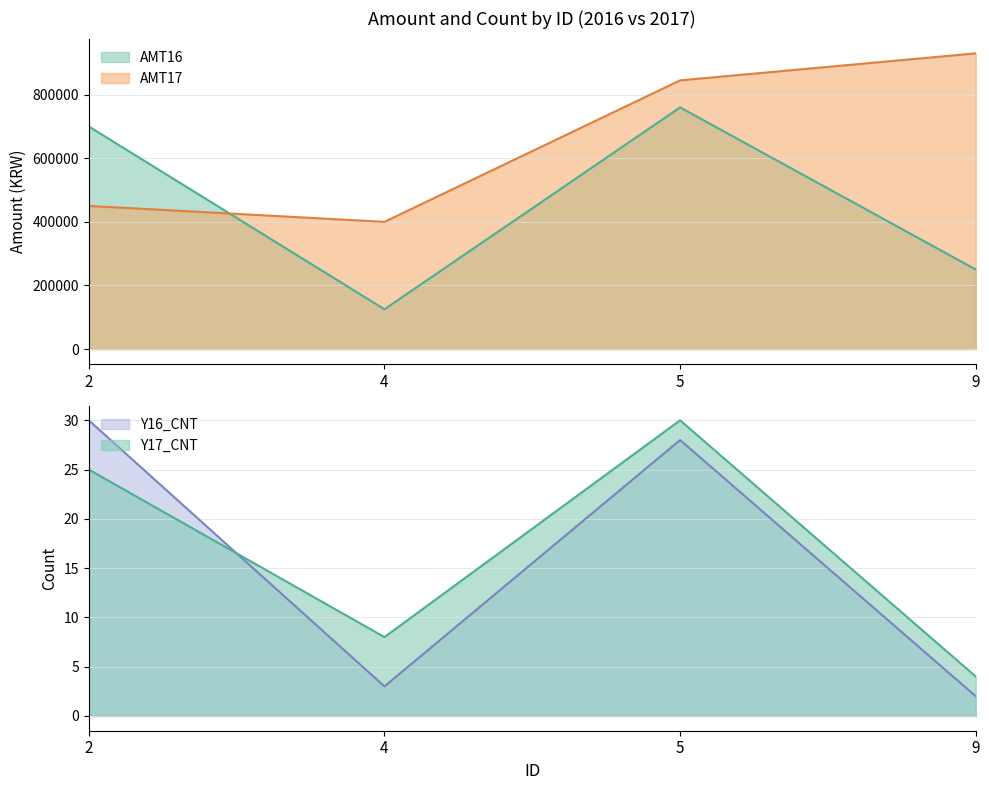

What is the sum of all Y16_CNT values?

63